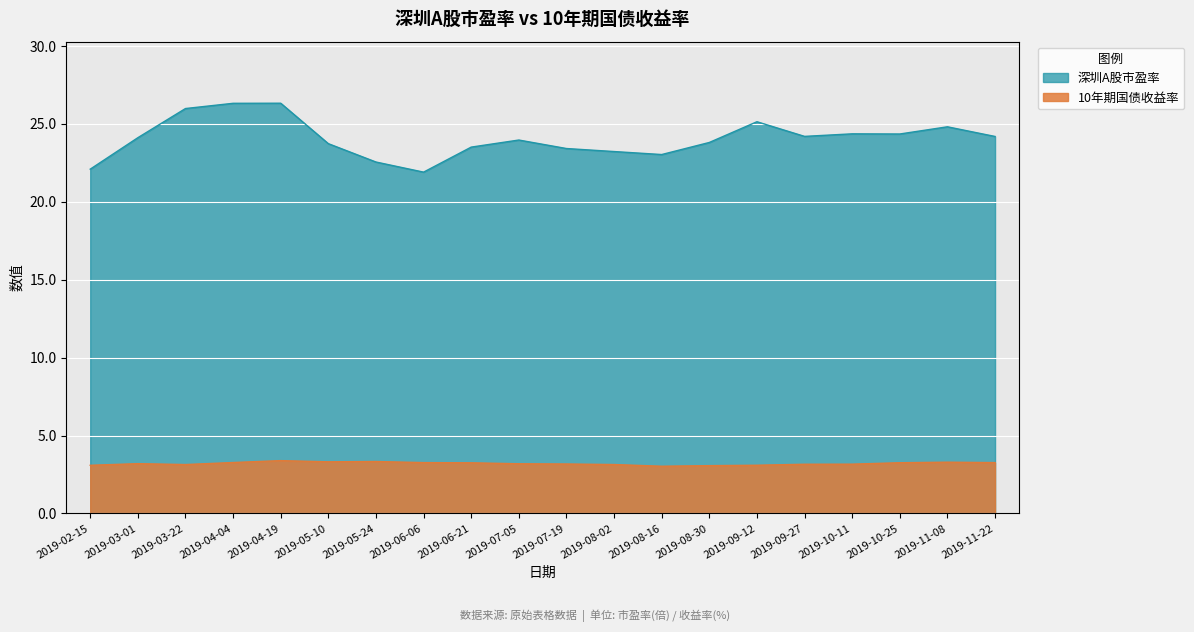

Which has a higher value, 2019-09-27 or 2019-08-02?

2019-09-27